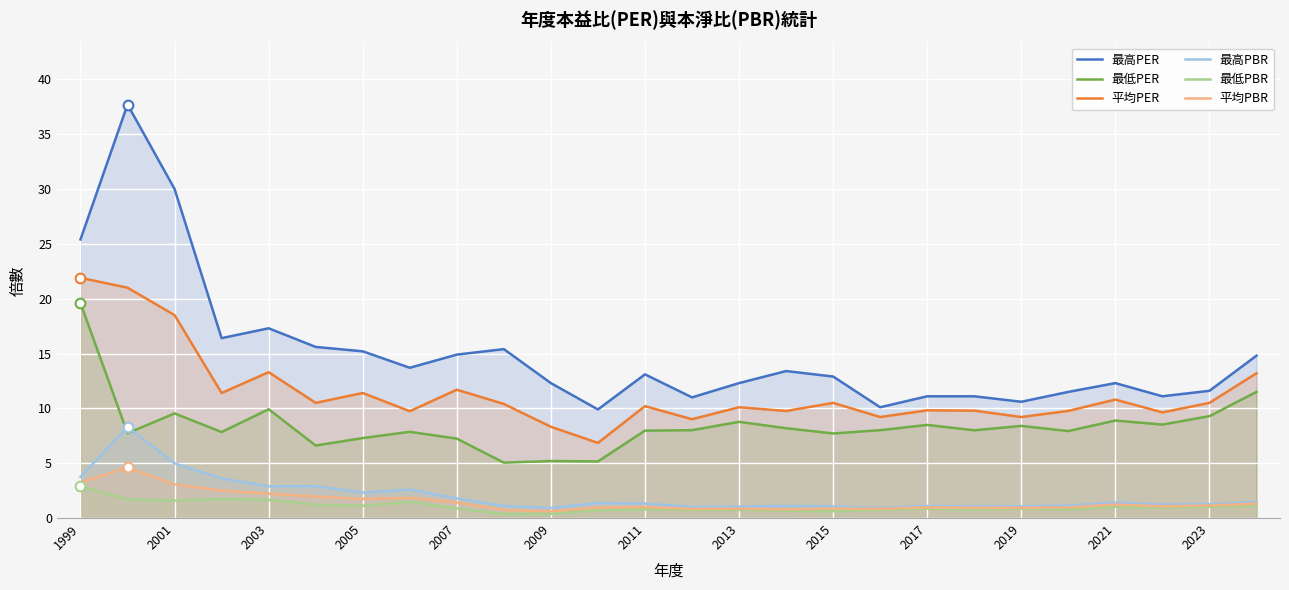

At which label is 最高PBR closest to 4?

1999